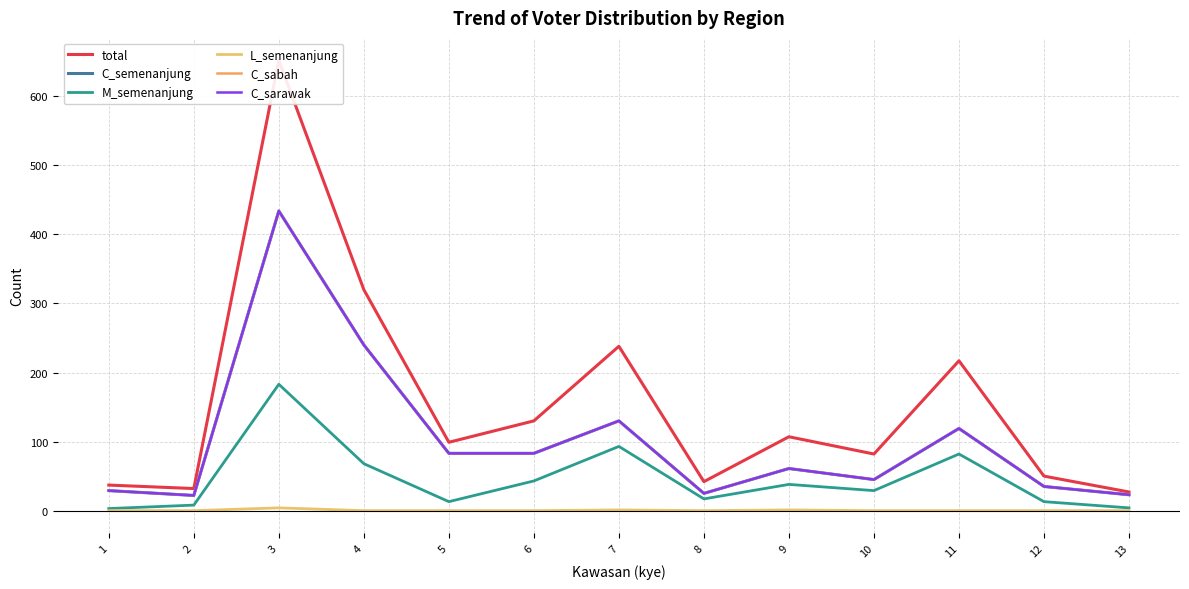

Which series changed the most between 1 and 7?

total